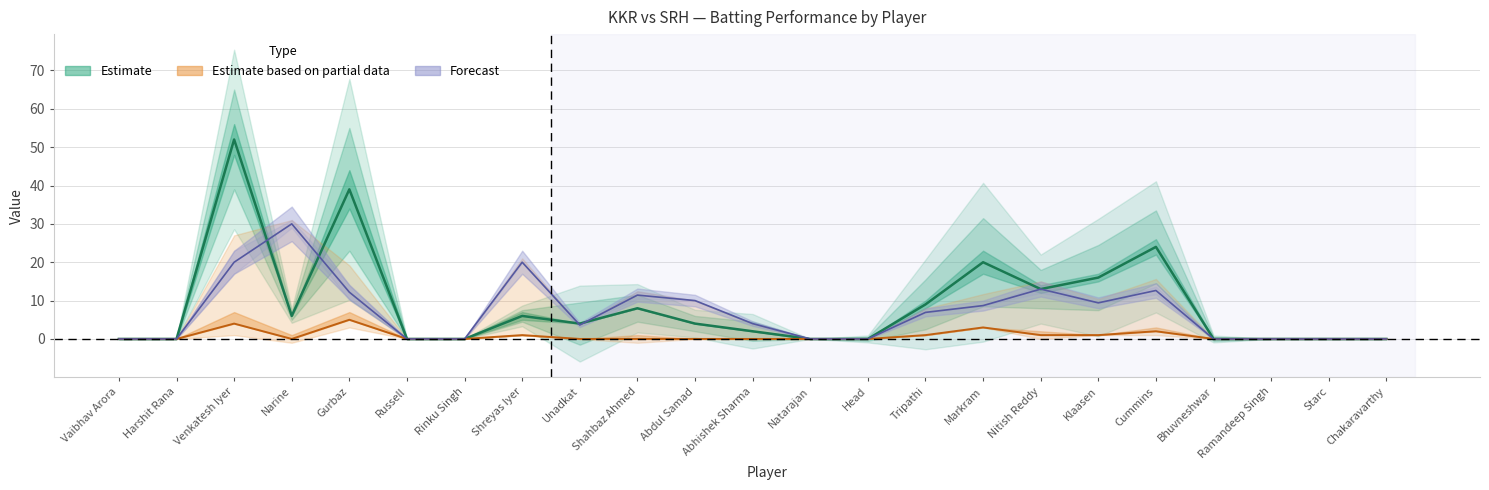

At which label is strikeRate closest to 15?

Nitish Reddy